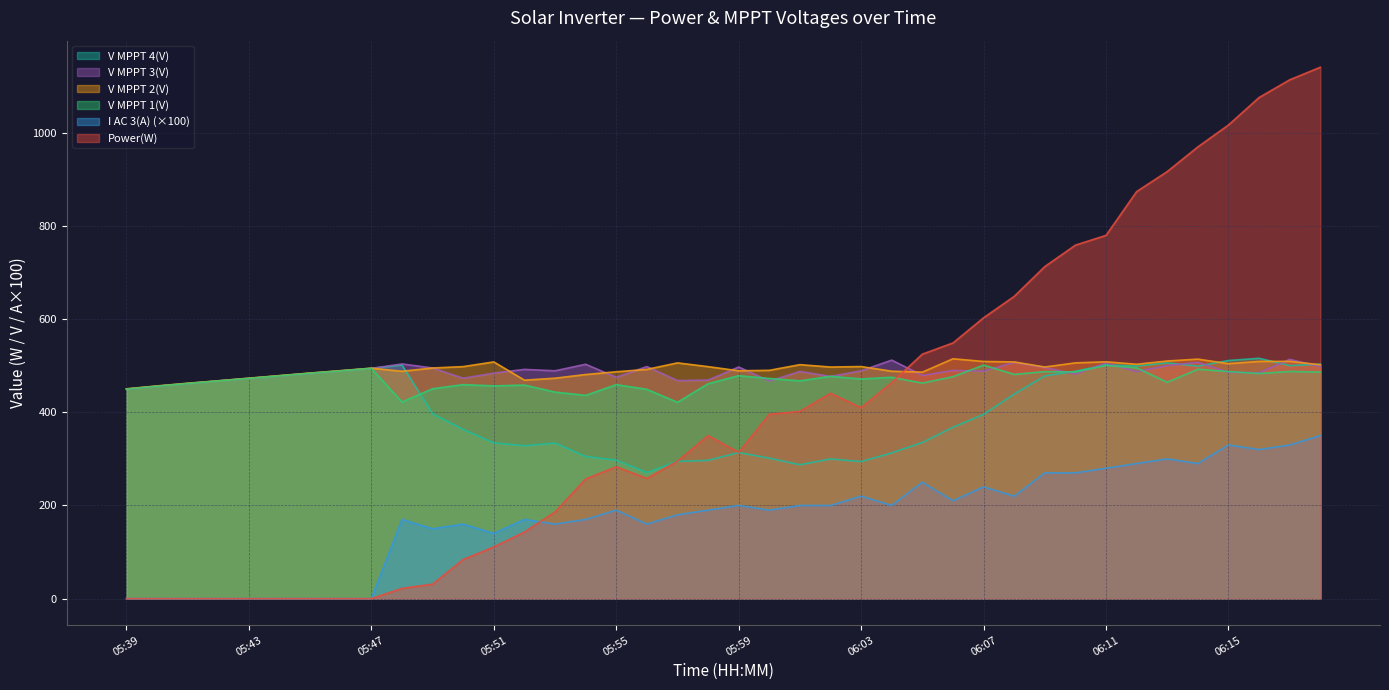

Where does the V MPPT 2(V) series first go above 497?

05:50